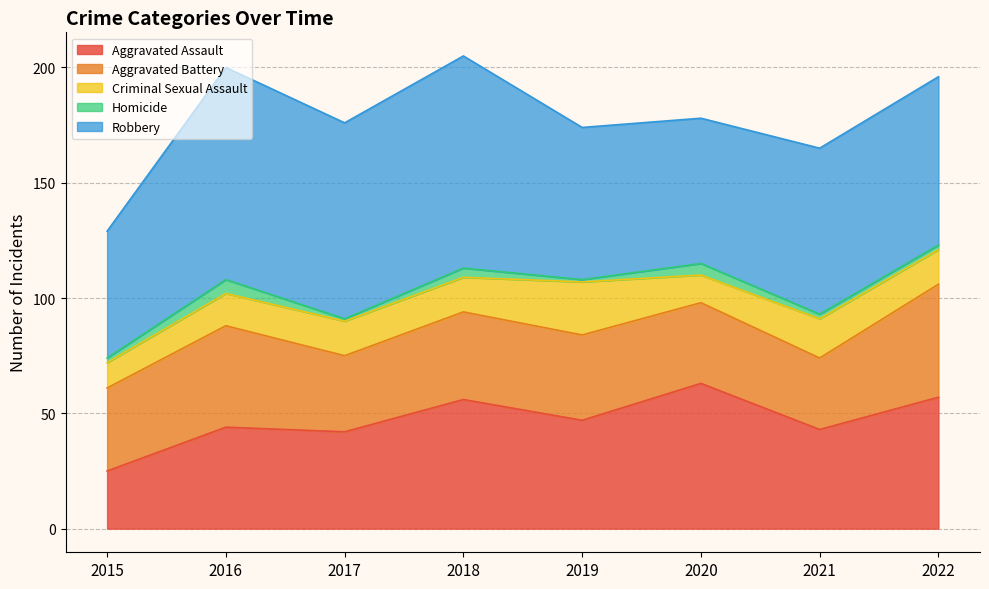

What are all the series names shown in the legend?

Aggravated Assault, Aggravated Battery, Criminal Sexual Assault, Homicide, Robbery